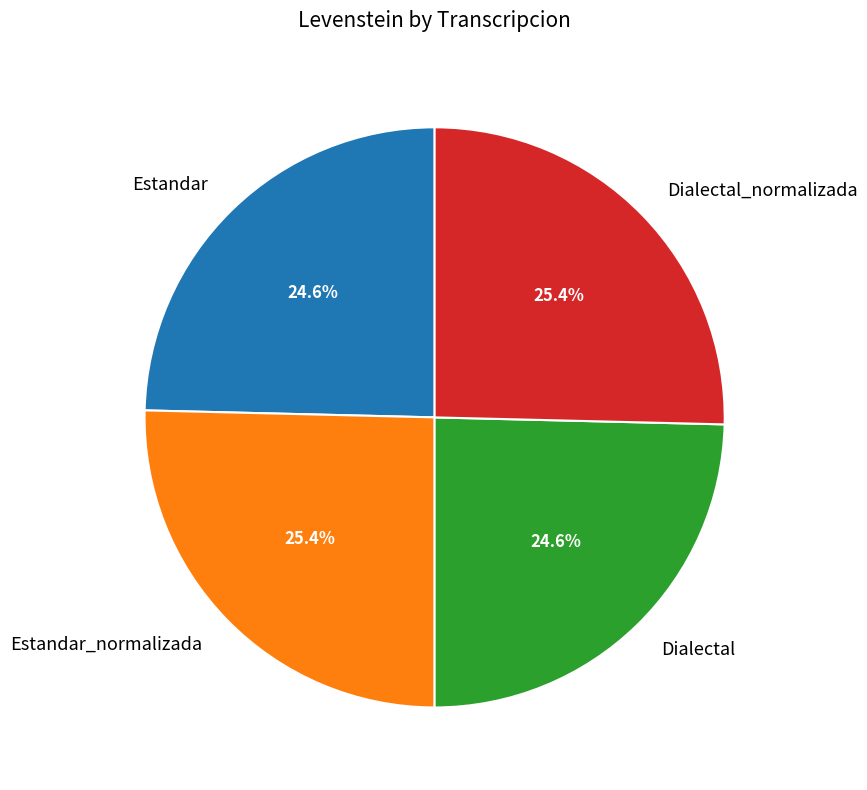

What percentage is the Dialectal_normalizada slice, to the nearest percent?

25%